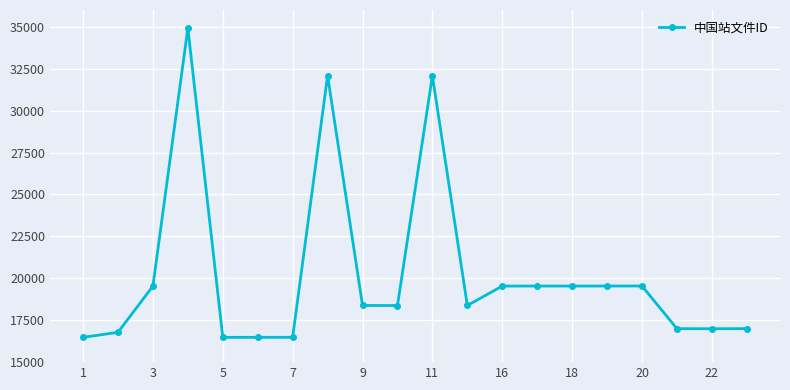

What is the maximum value shown in the chart?

34926